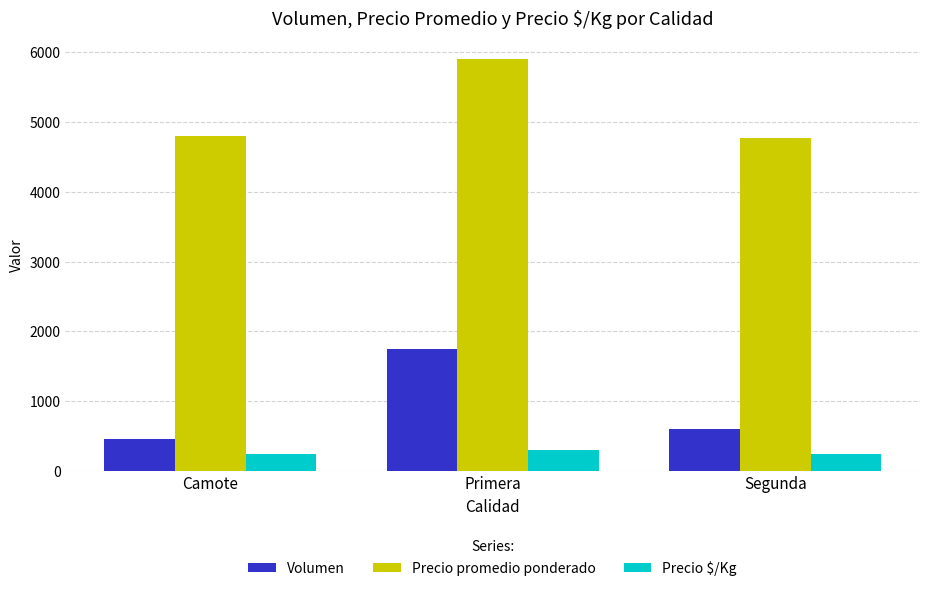

The value of Volumen at Segunda is 861.7. True or false?

False